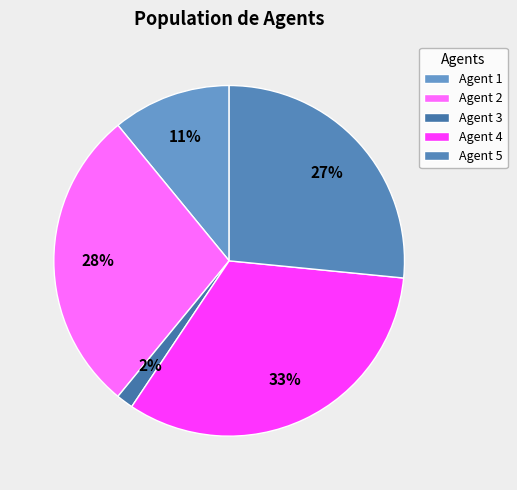

To the nearest percent, what is the combined percentage of Agent 3 and Agent 5?

28%